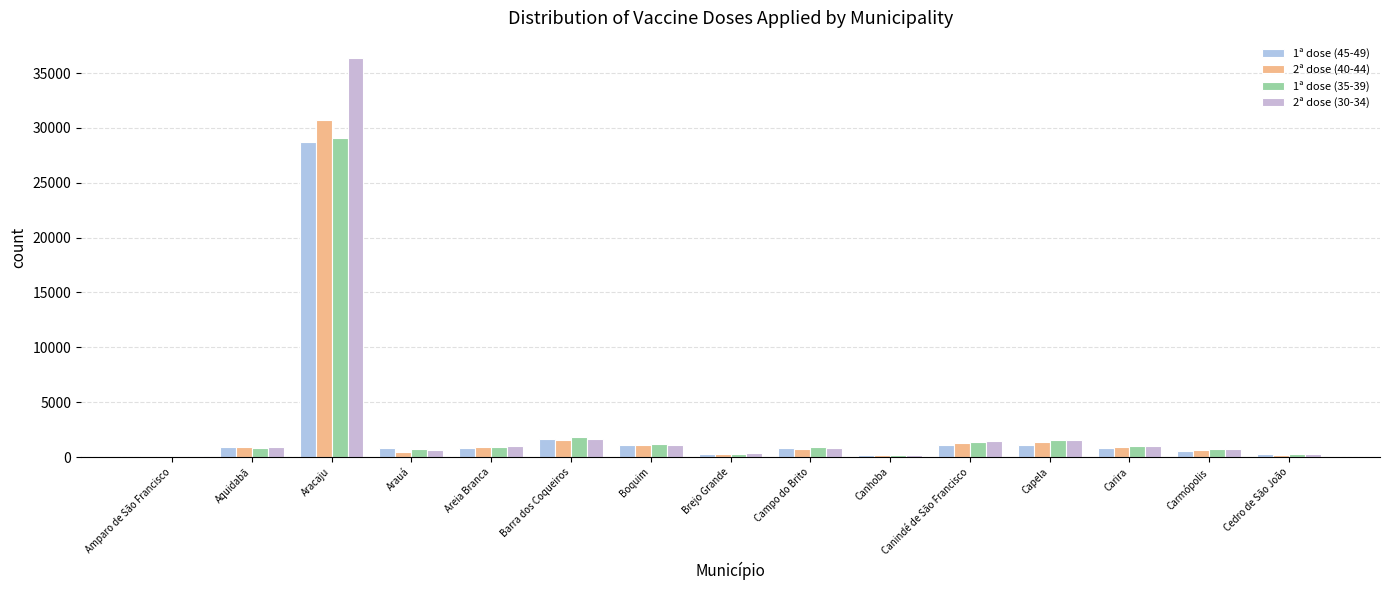

What is the approximate value of 1ª dose (35-39) at Areia Branca, to the nearest 100?

900